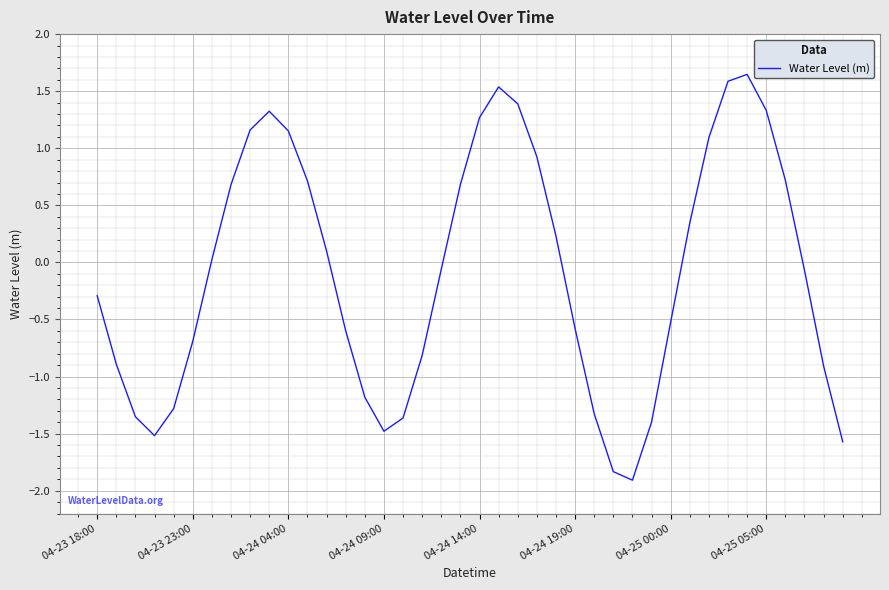

How many positive values are there?

19